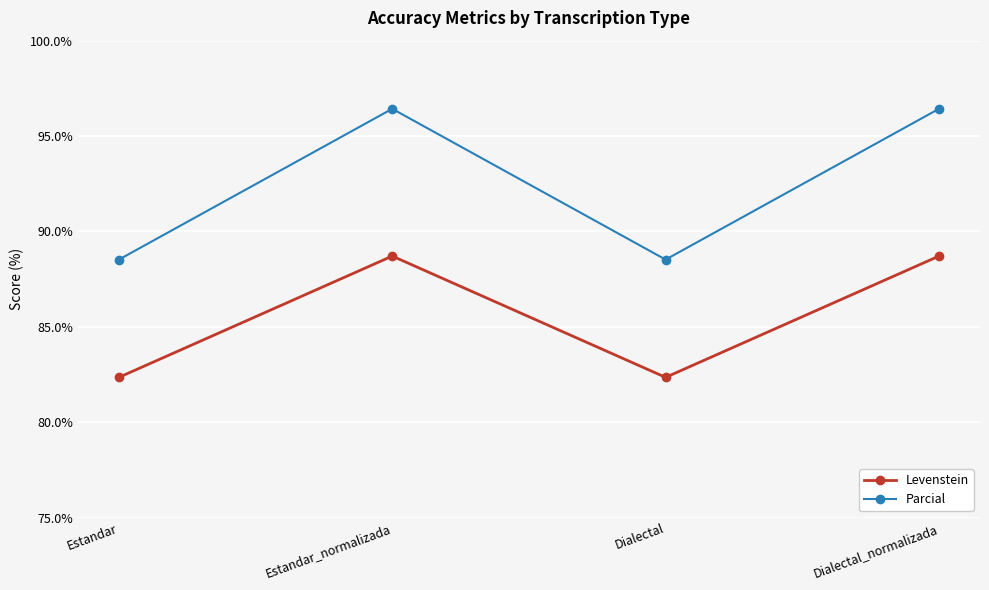

Between Estandar_normalizada and Dialectal, which series saw the biggest shift?

Parcial